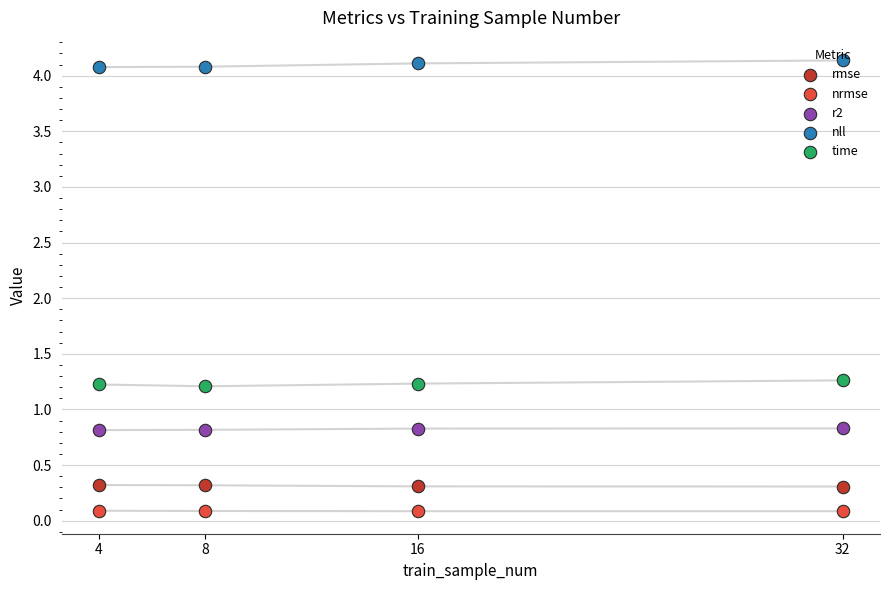

At which category is the sum across all series the highest?

32